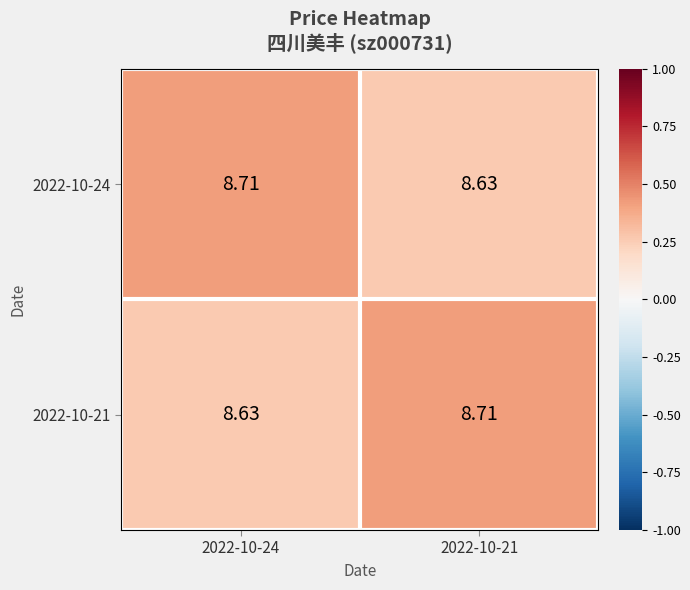

Which series has the widest spread of values?

2022-10-24